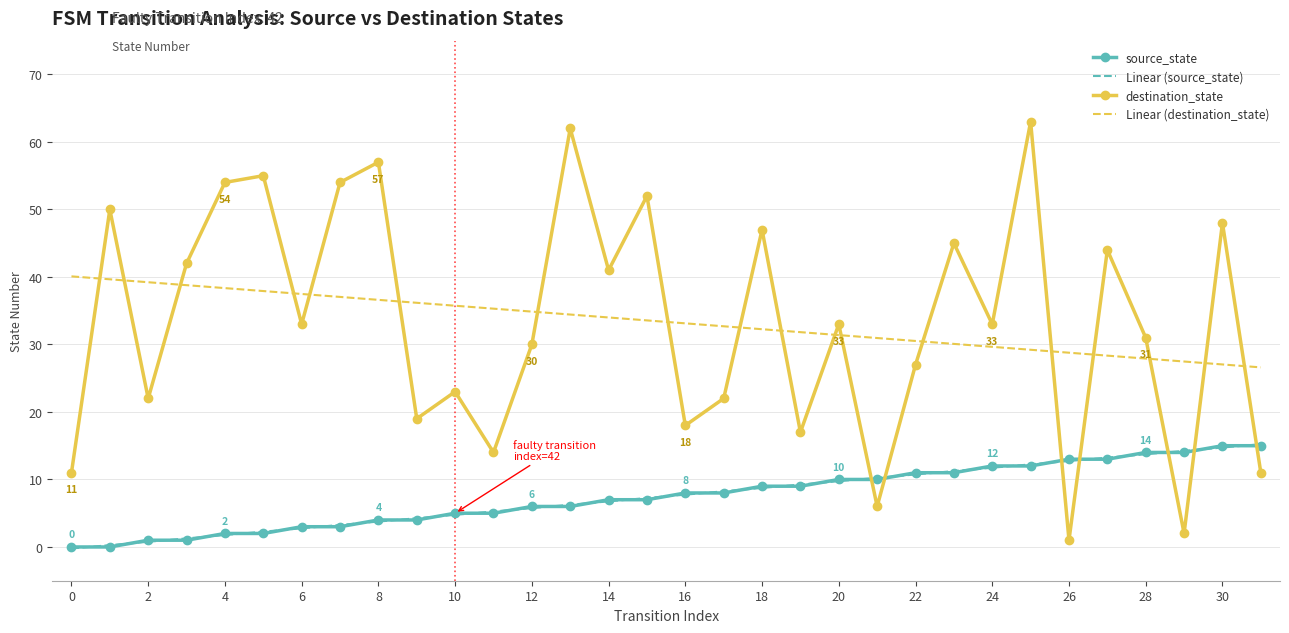

Reading left to right, extract all data points from this chart.

source_state: 0.0	0.0	1.0	1.0	2.0	2.0	3.0	3.0	4.0	4.0	5.0	5.0	6.0	6.0	7.0	7.0	8.0	8.0	9.0	9.0	10.0	10.0	11.0	11.0	12.0	12.0	13.0	13.0	14.0	14.0	15.0	15.0
Linear (source_state): -0.2	0.3	0.8	1.3	1.8	2.3	2.8	3.3	3.8	4.3	4.8	5.3	5.8	6.3	6.8	7.3	7.7	8.2	8.7	9.2	9.7	10.2	10.7	11.2	11.7	12.2	12.7	13.2	13.7	14.2	14.7	15.2
destination_state: 11.0	50.0	22.0	42.0	54.0	55.0	33.0	54.0	57.0	19.0	23.0	14.0	30.0	62.0	41.0	52.0	18.0	22.0	47.0	17.0	33.0	6.0	27.0	45.0	33.0	63.0	1.0	44.0	31.0	2.0	48.0	11.0
Linear (destination_state): 40.1	39.7	39.2	38.8	38.3	37.9	37.5	37.0	36.6	36.2	35.7	35.3	34.9	34.4	34.0	33.6	33.1	32.7	32.3	31.8	31.4	31.0	30.5	30.1	29.6	29.2	28.8	28.3	27.9	27.5	27.0	26.6